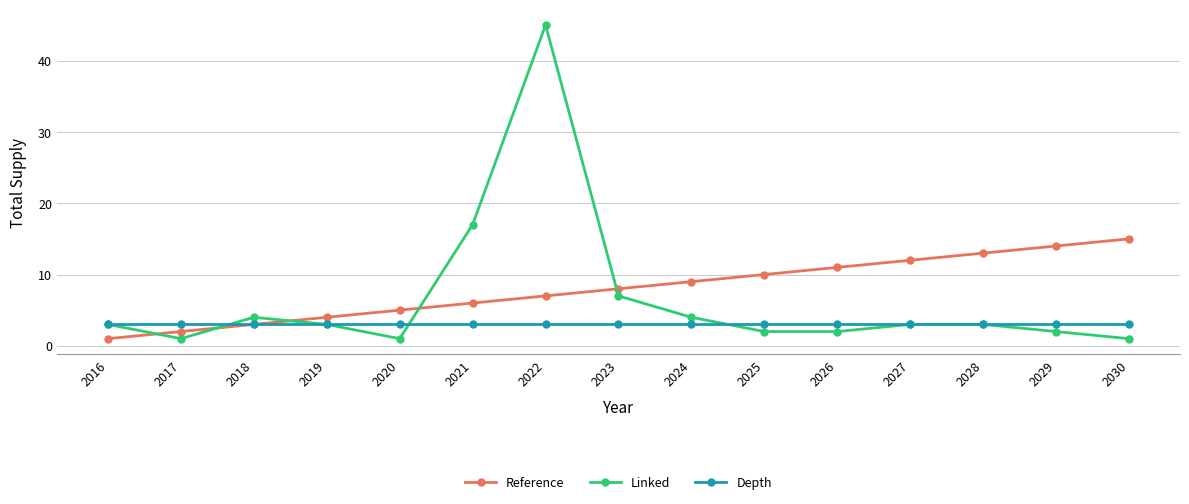

True or false: Reference and Linked intersect in this chart.

True